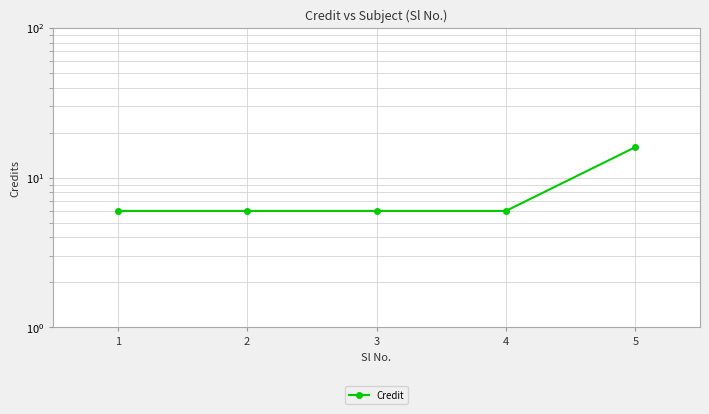

How many distinct data groups are displayed?

1